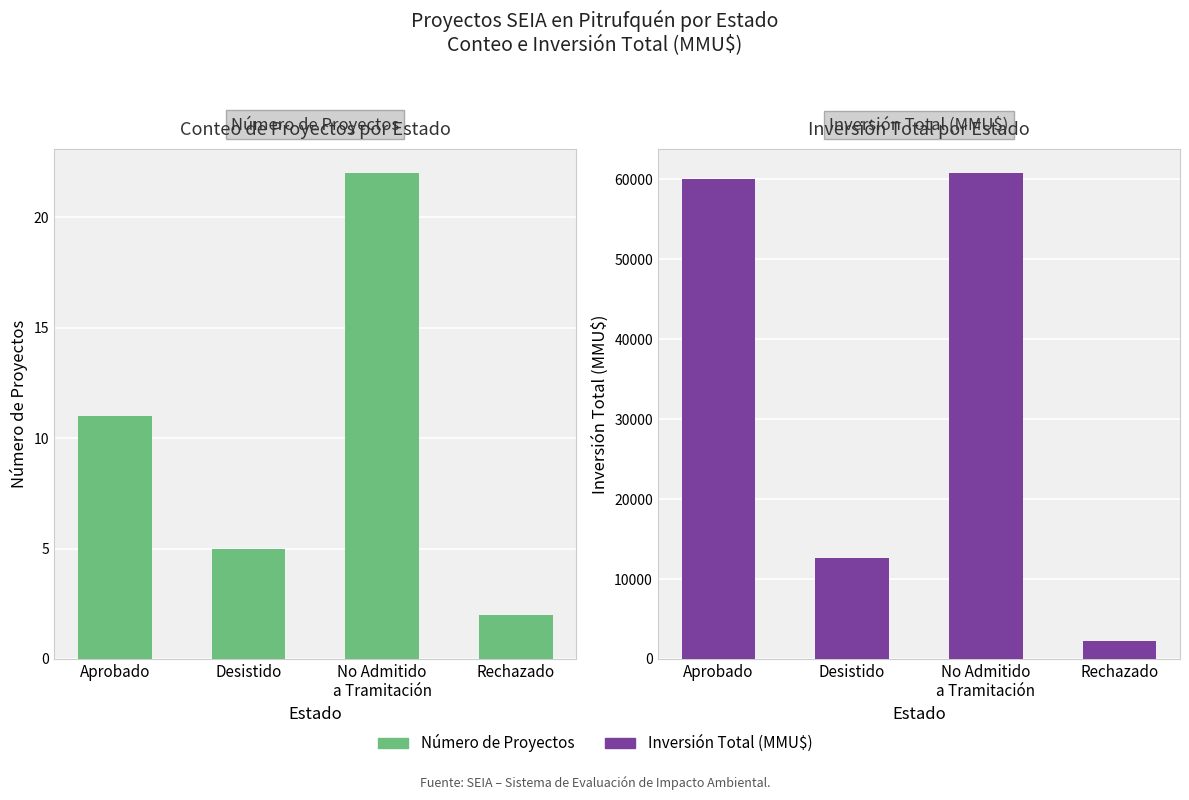

What is the label of the 2nd bar from the left?

Desistido